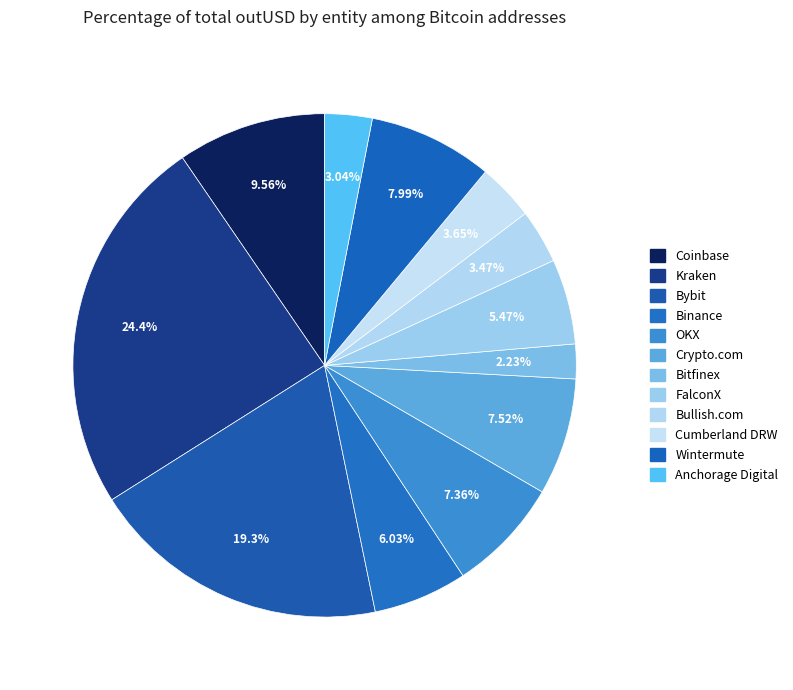

To the nearest percent, what is the difference between the Binance and OKX slice percentages?

1%